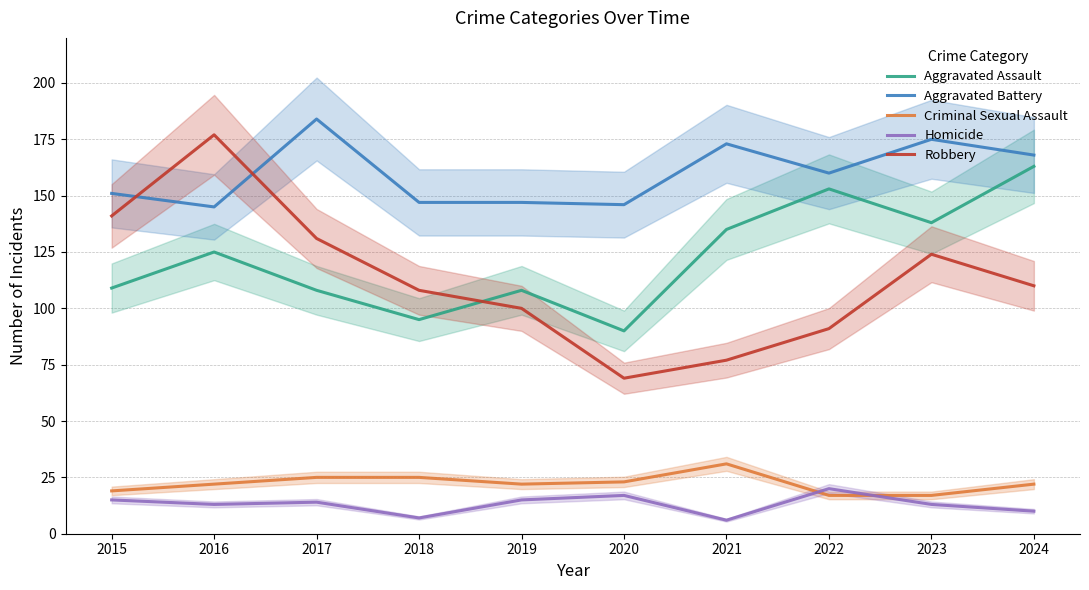

How many interior local peaks does the Aggravated Assault series have?

3